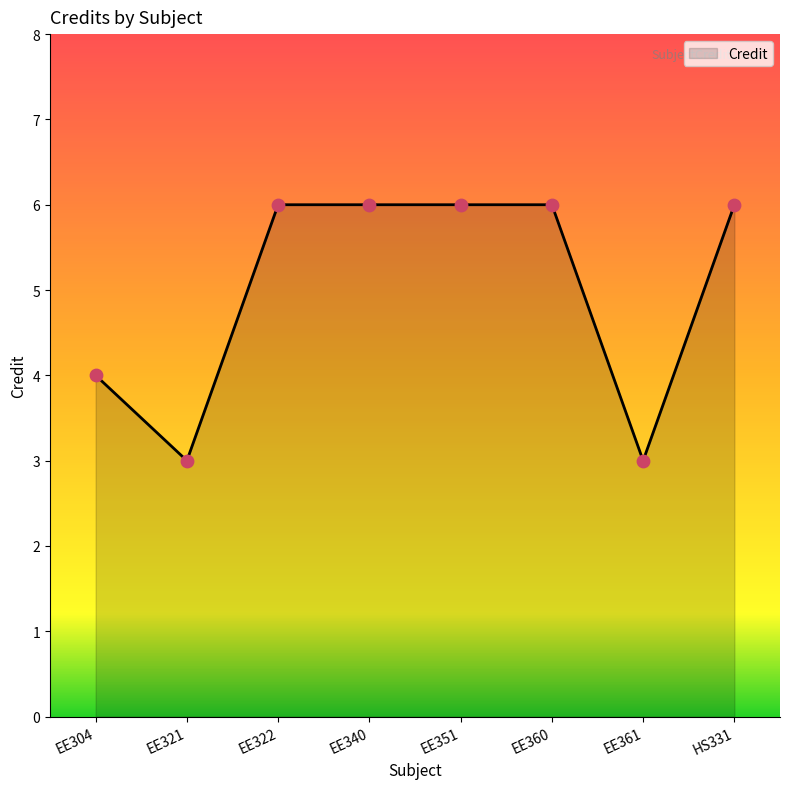

Approximately how many times larger is the value at EE351 compared to EE361?

2.0